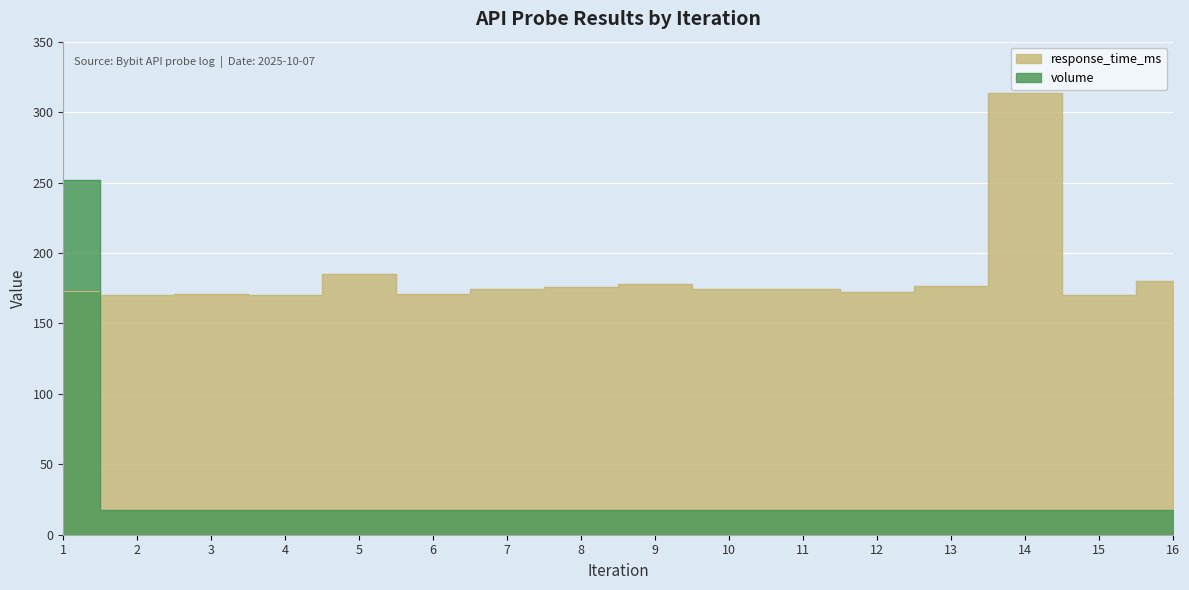

Is it true that volume equals 27.6 at 3?

False